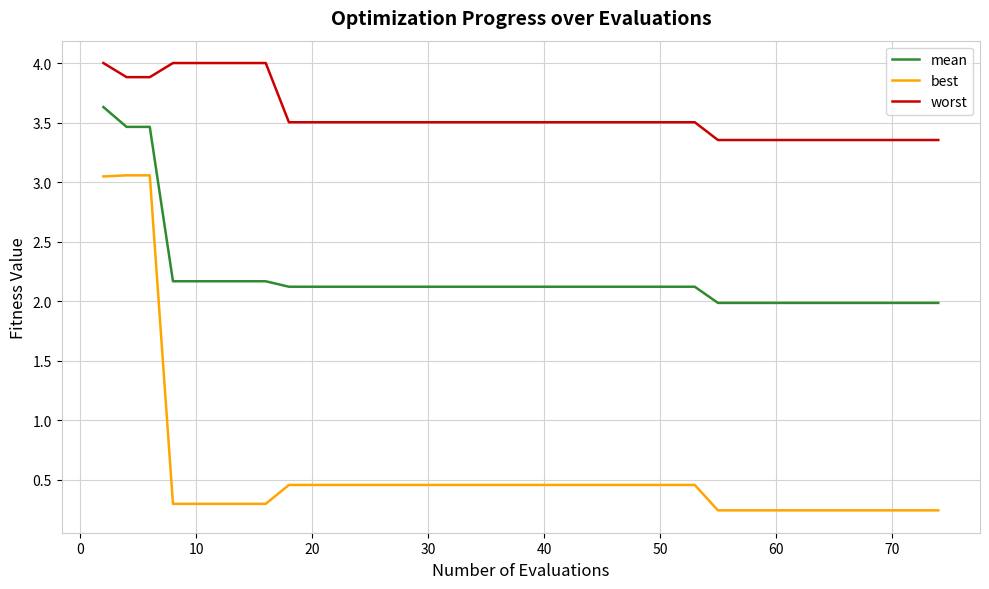

Which series has the largest range (max minus min)?

best